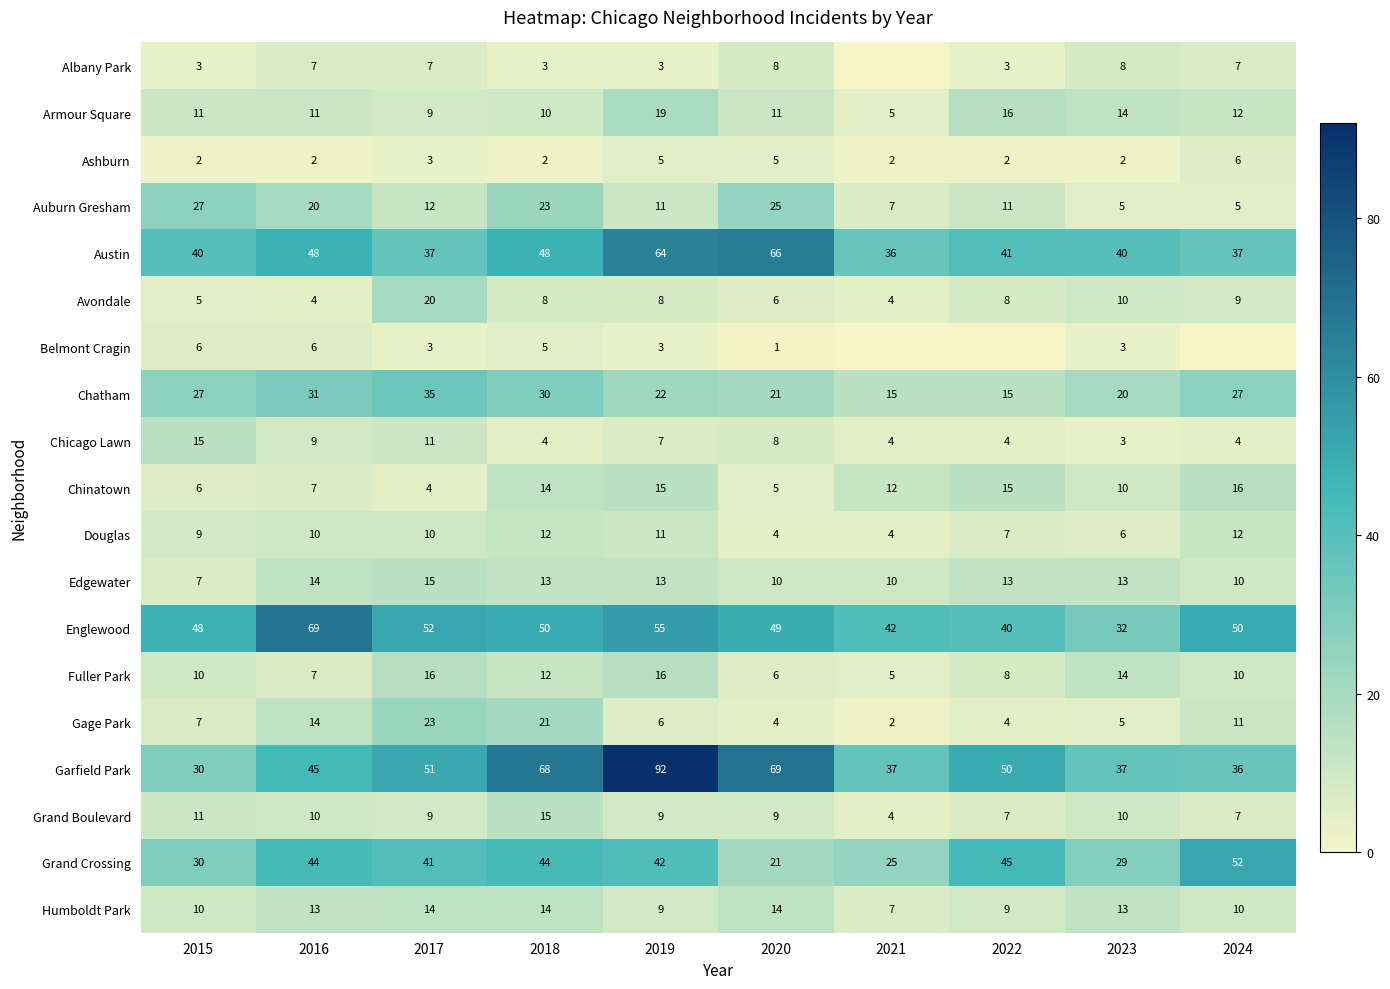

What is the spread (max minus min) of values at 2023?

38